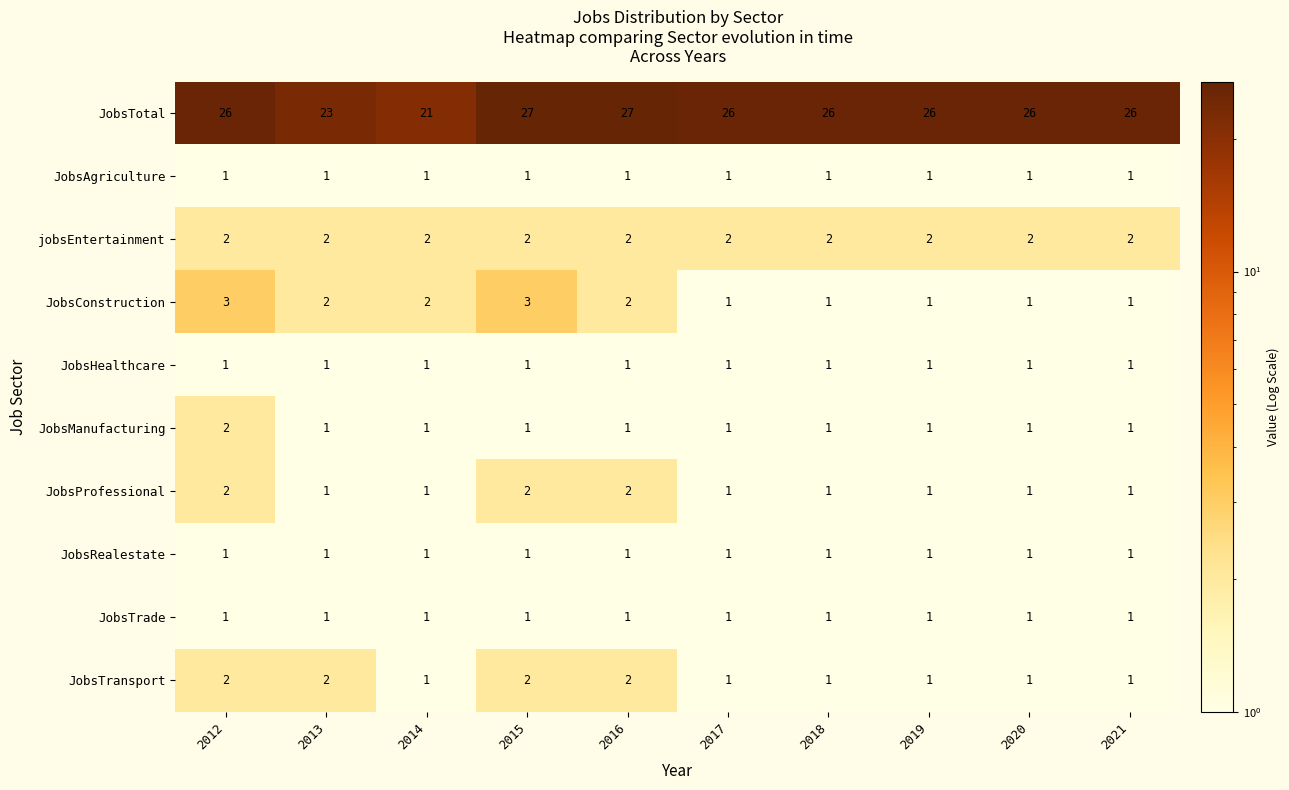

Is it true that JobsTransport equals 1 at 2020?

True